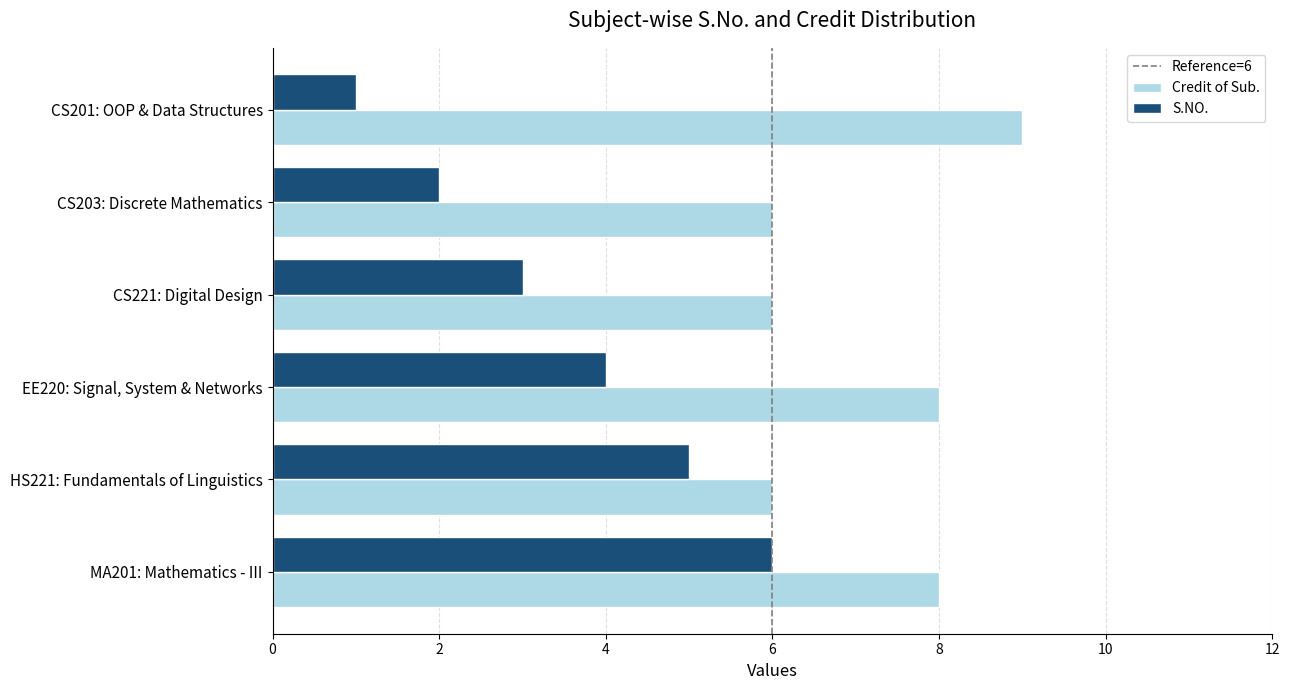

At HS221: Fundamentals of Linguistics, list the series in order from smallest to largest.

S.NO., Credit of Sub.